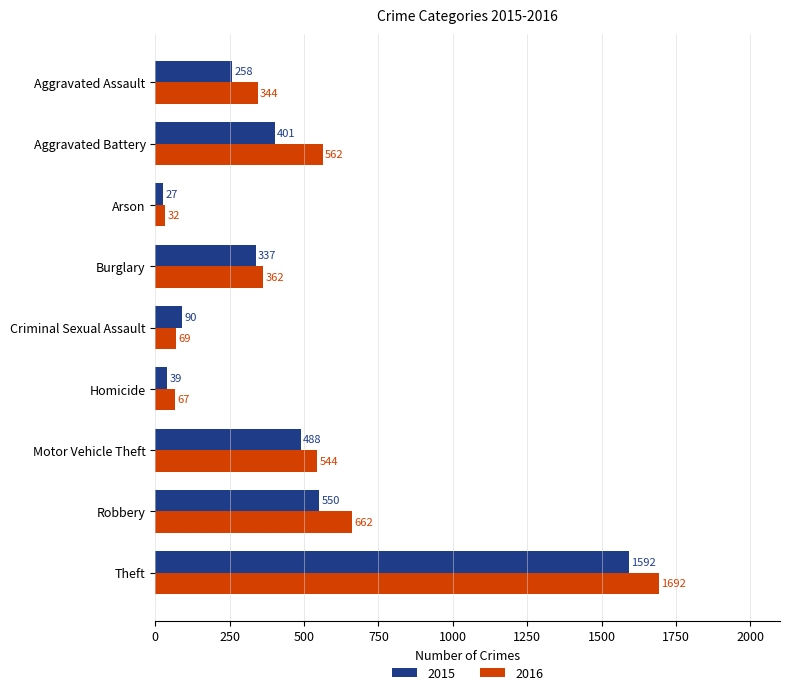

What is the maximum value shown in the chart?

1692